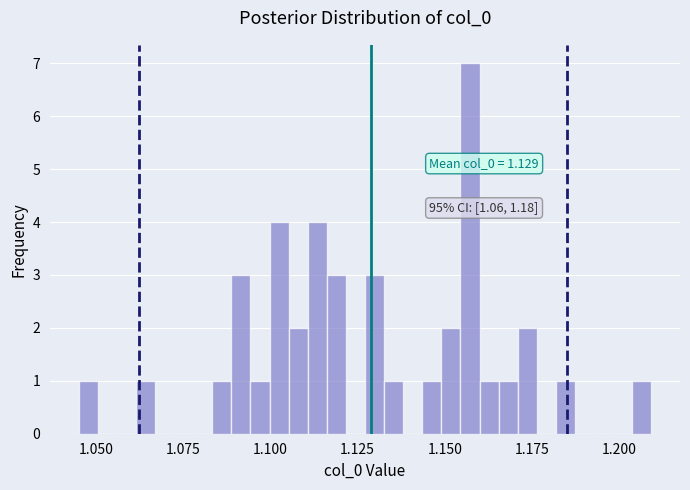

Read against the x-axis, roughly where is the centre of the tallest bar?

1.155